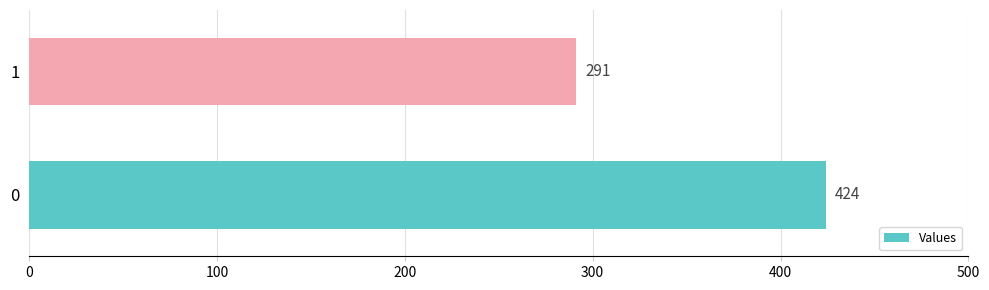

Rank the categories by value from lowest to highest.

1, 0